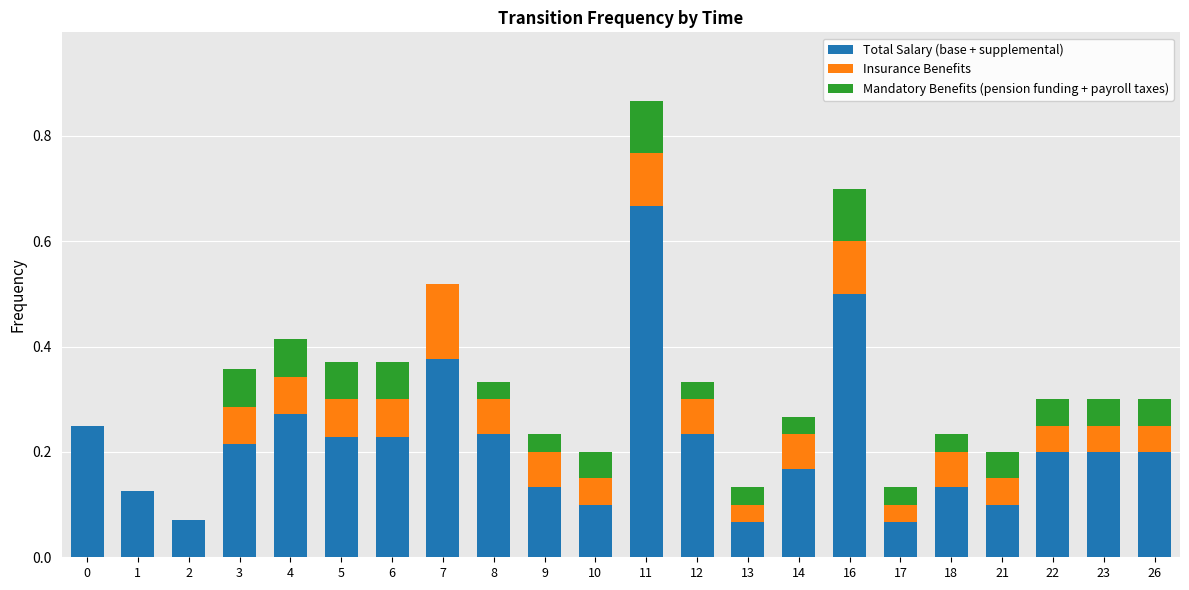

At which category is the sum across all series the highest?

11